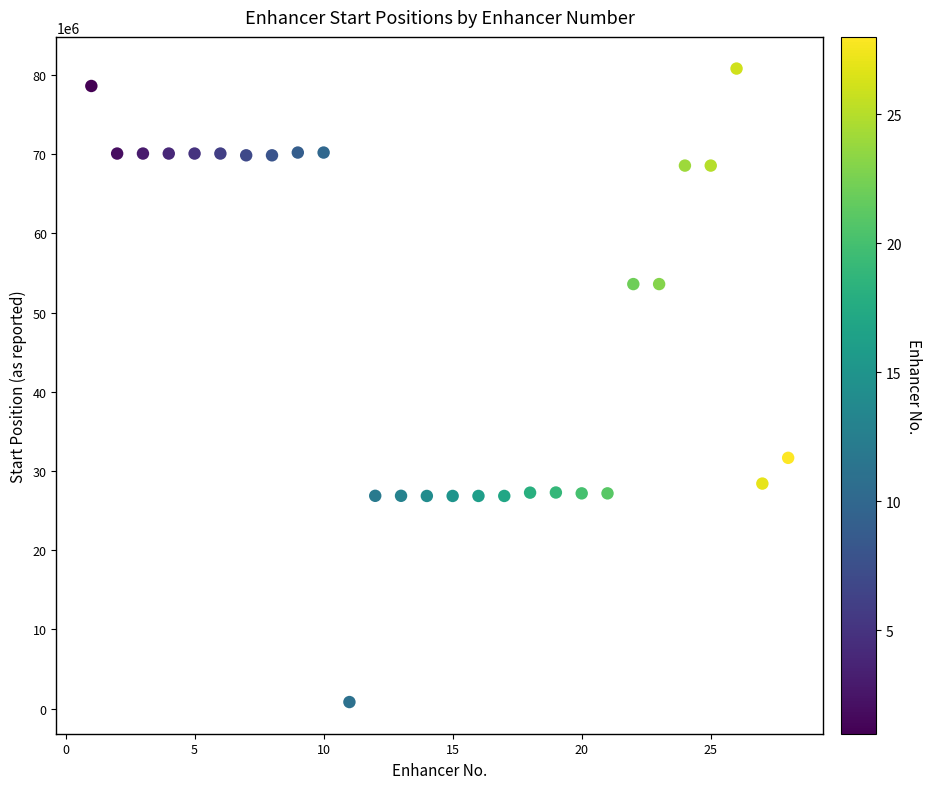

What is the range of Y values (max minus min)?

79984767